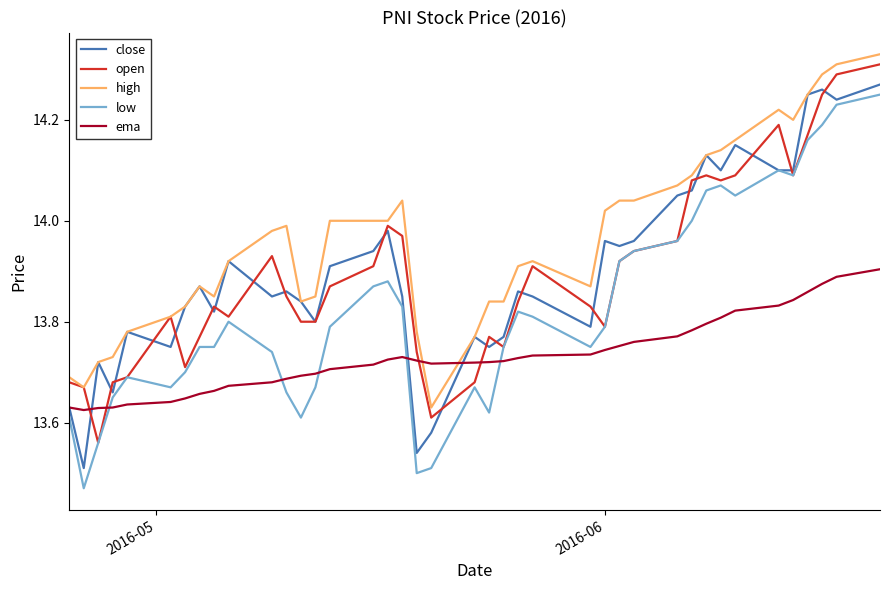

True or false: ema and low cross at least once.

True